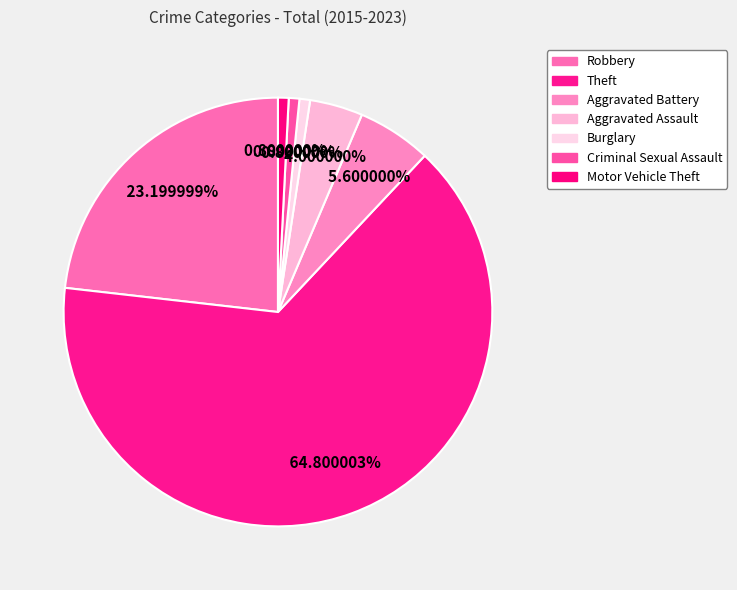

How many slices are in this pie chart?

7